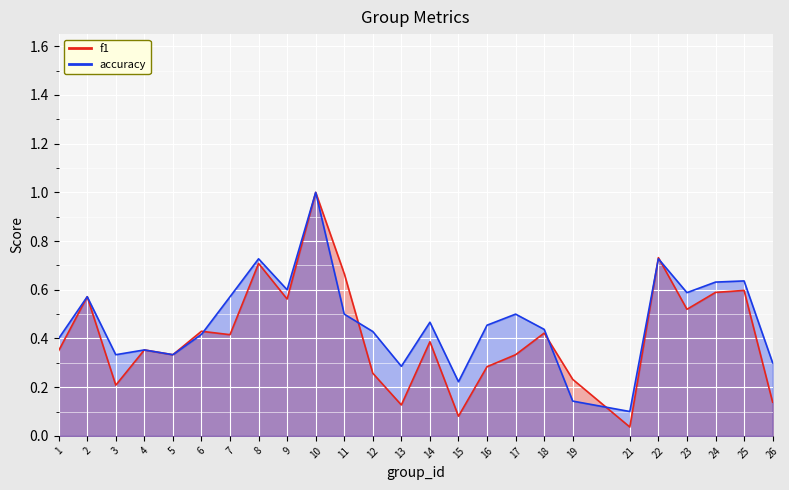

How many lines are shown in the chart?

2